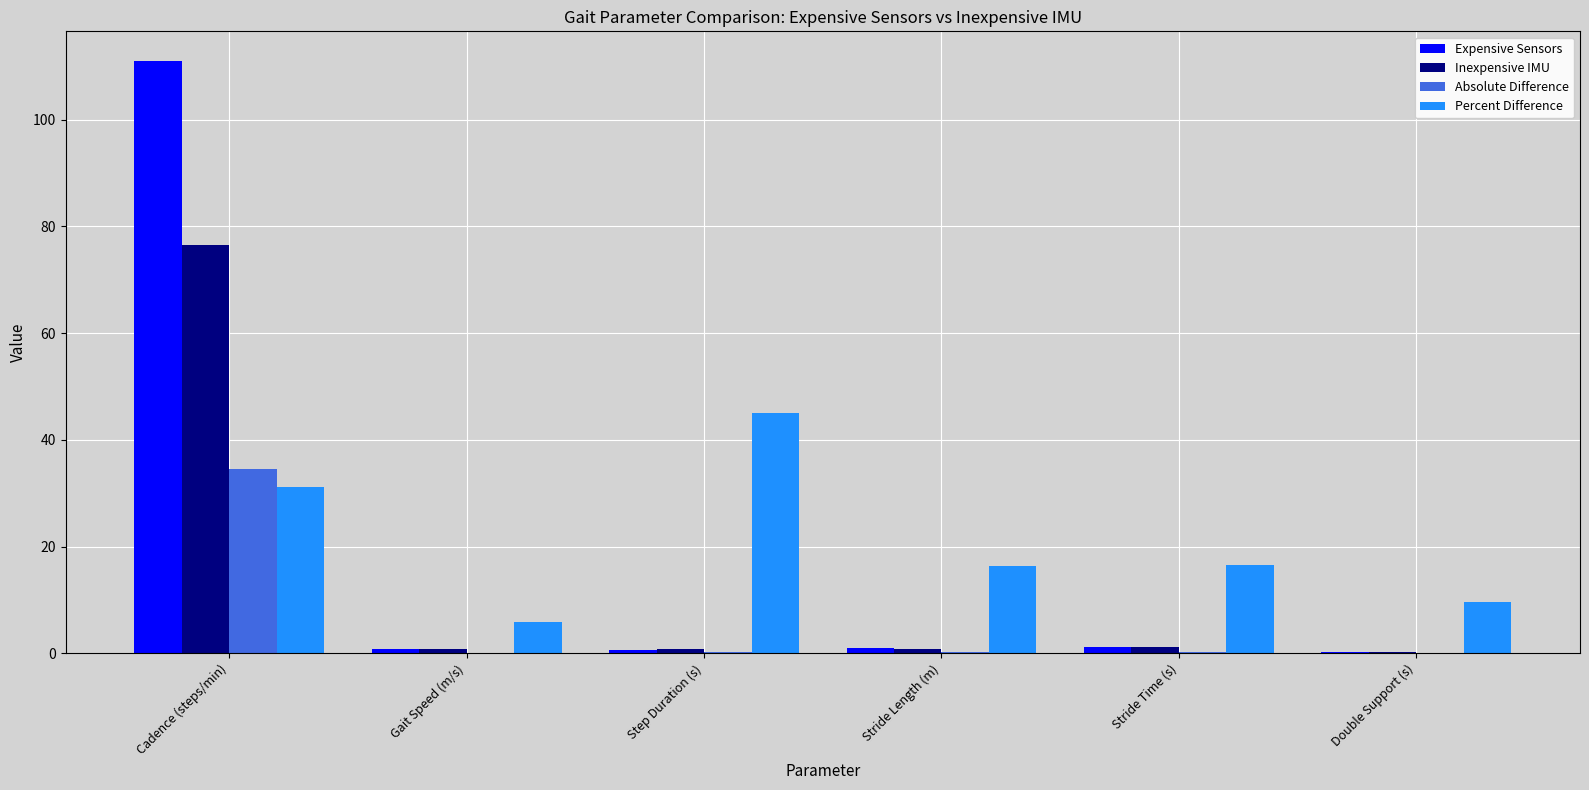

How many groups of bars are there?

6